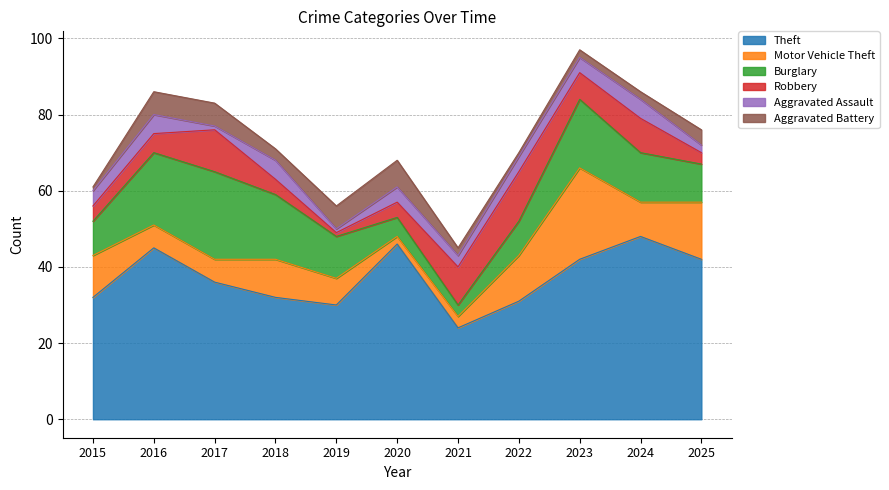

Which category has the lowest value in the Aggravated Assault series?

2017